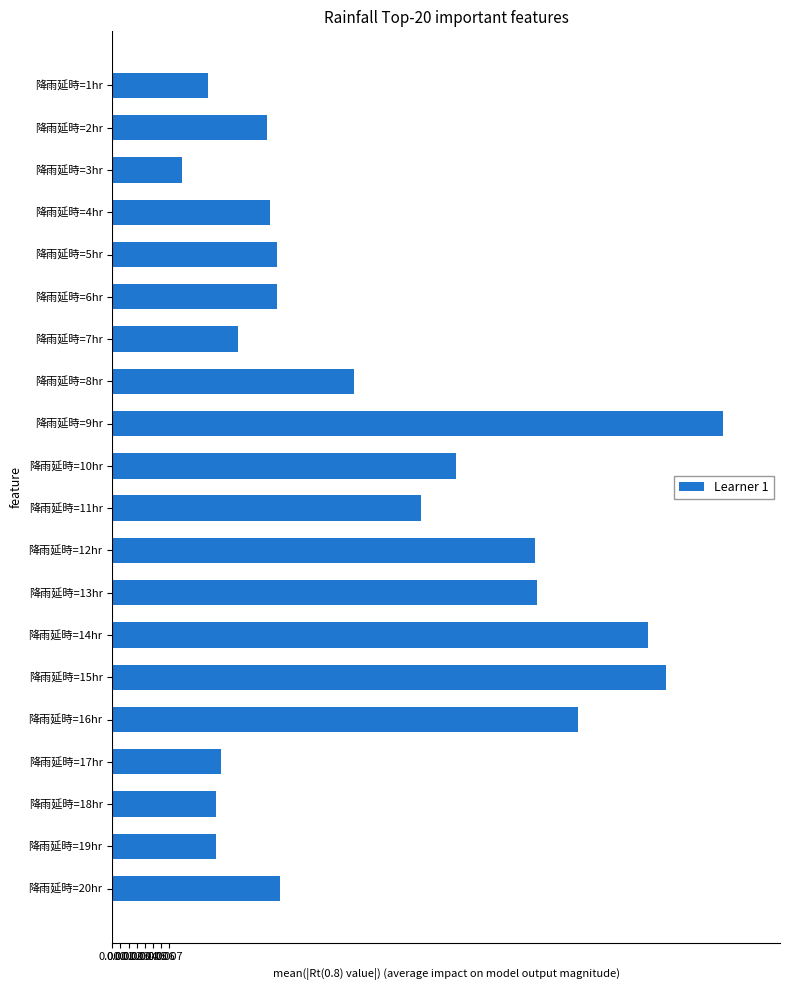

What position from the bottom is 降雨延時=17hr?

4